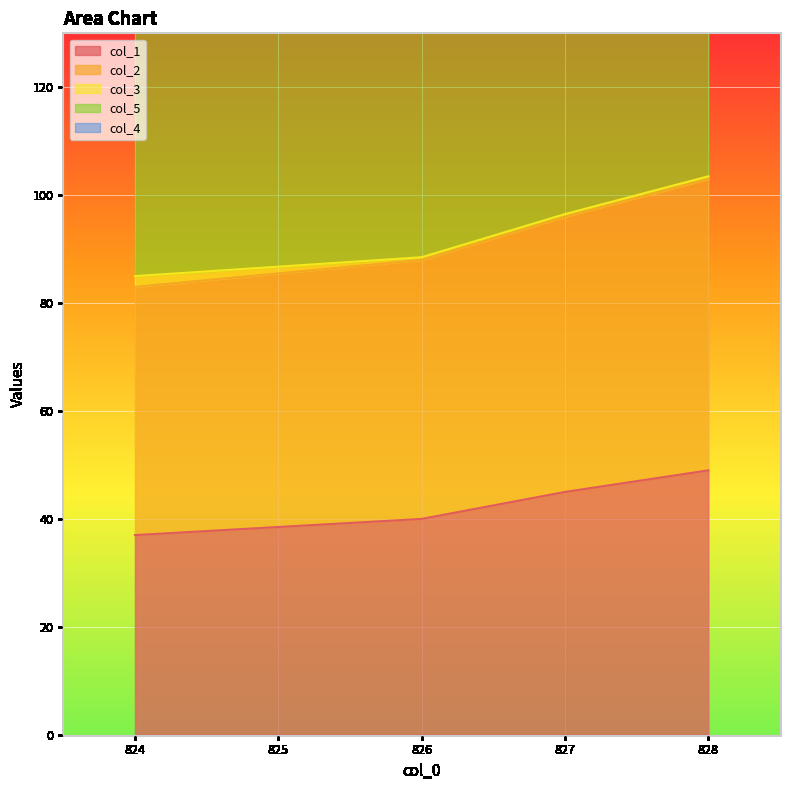

Is the value of col_3 at 828.0 greater than the value of col_5 at 824.0?

No